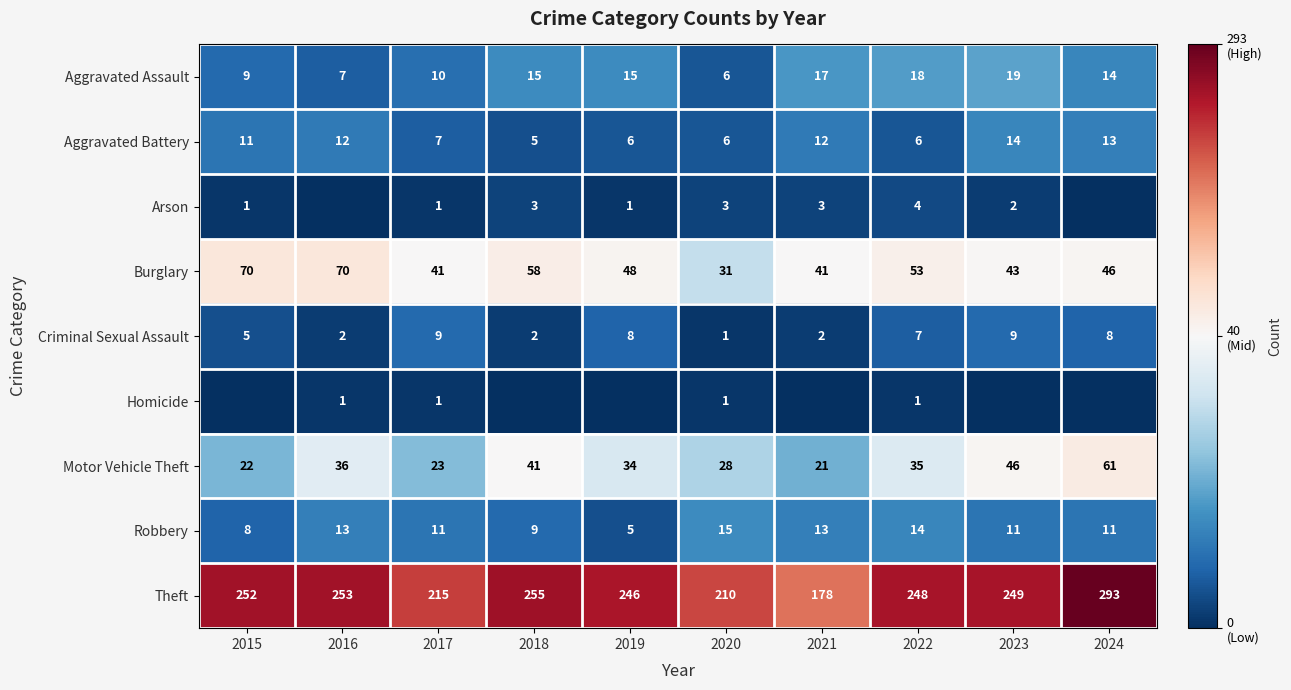

Read the Motor Vehicle Theft value at 2016, to the nearest 5.

35